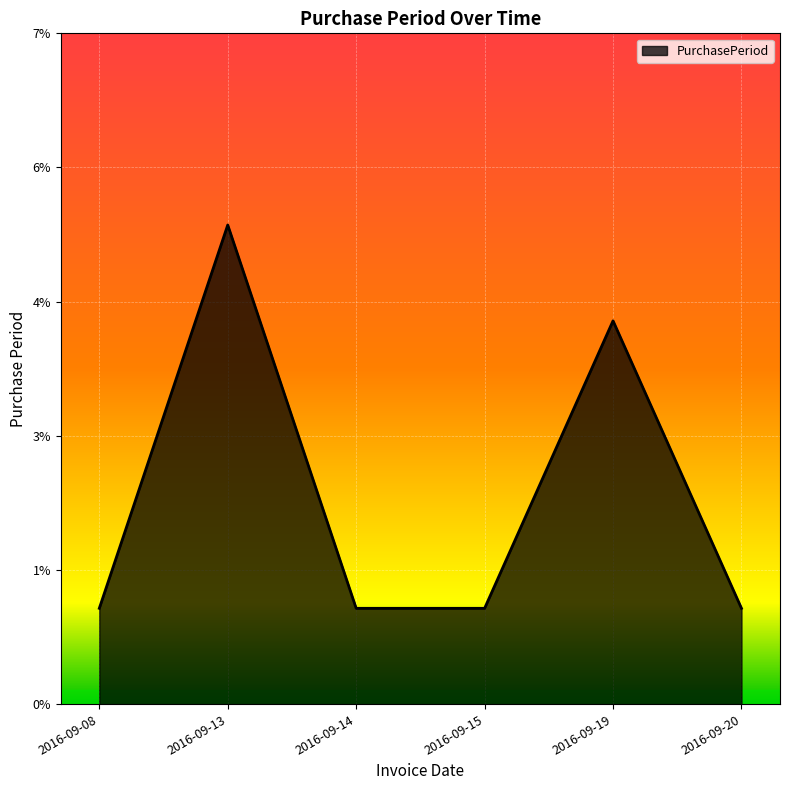

Does the chart display data point markers on the line(s)?

No